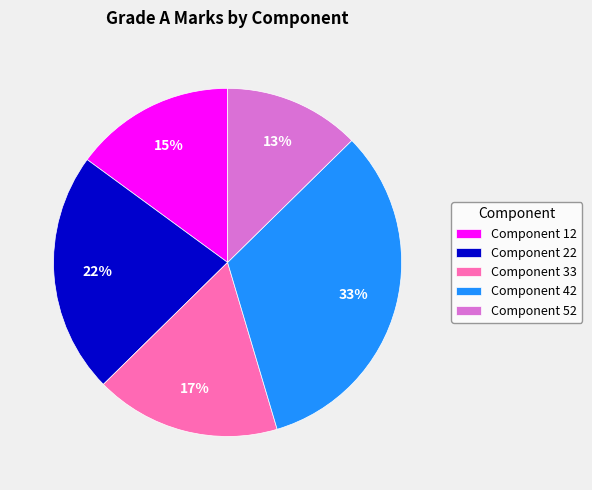

Is the sum of Component 52 and Component 42 greater than half?

No